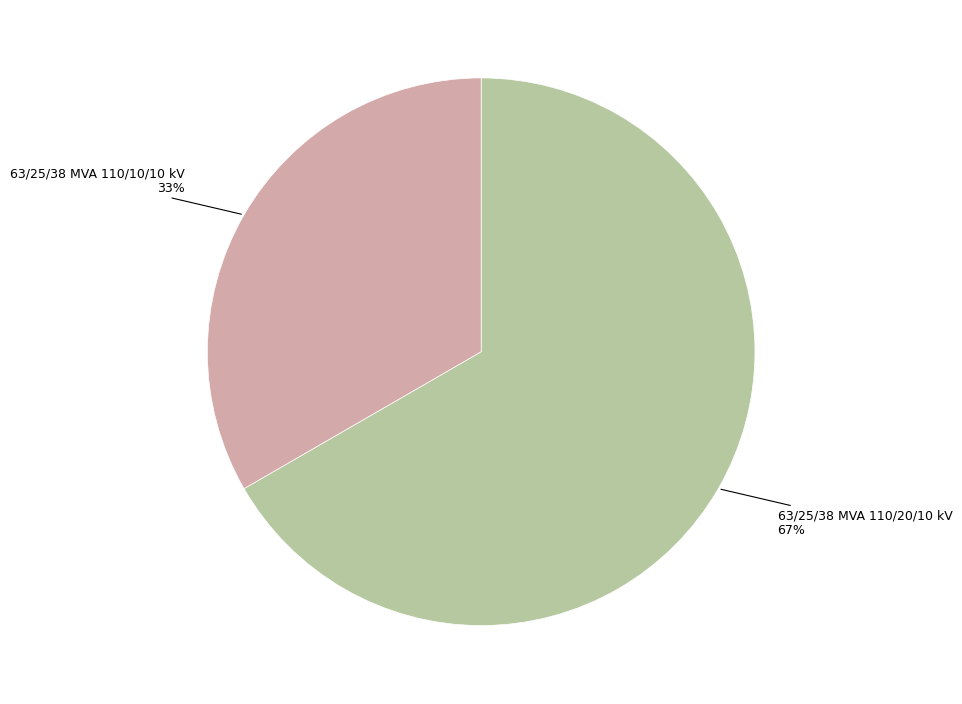

Is there any slice that represents more than half of the pie?

Yes